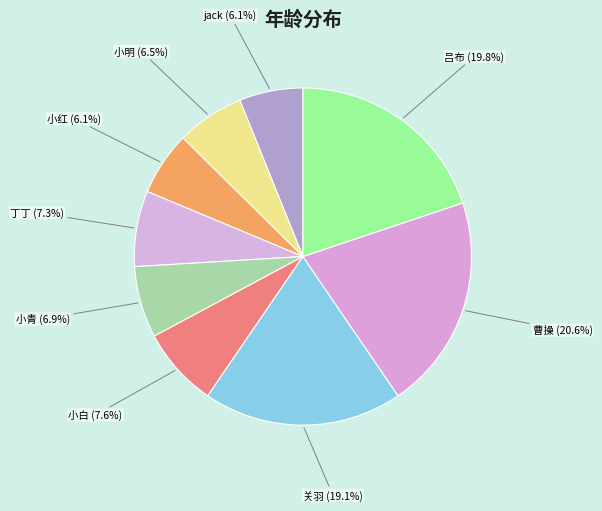

Combined, what portion of the pie is 小青 and 吕布?

26.7%